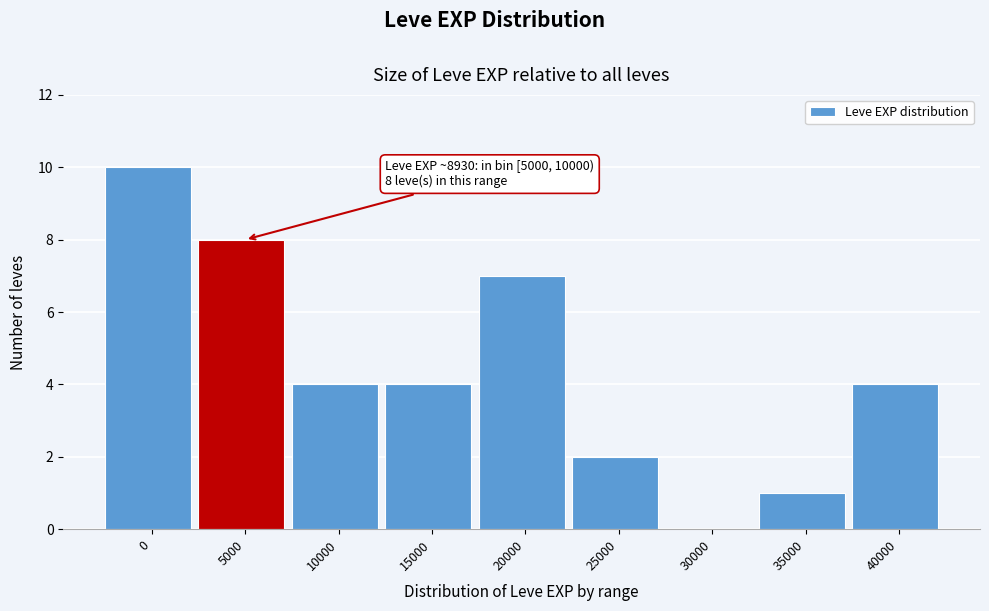

Reading left to right, transcribe all the data shown in this chart.

0=10	5000=8	10000=4	15000=4	20000=7	25000=2	30000=0	35000=1	40000=4